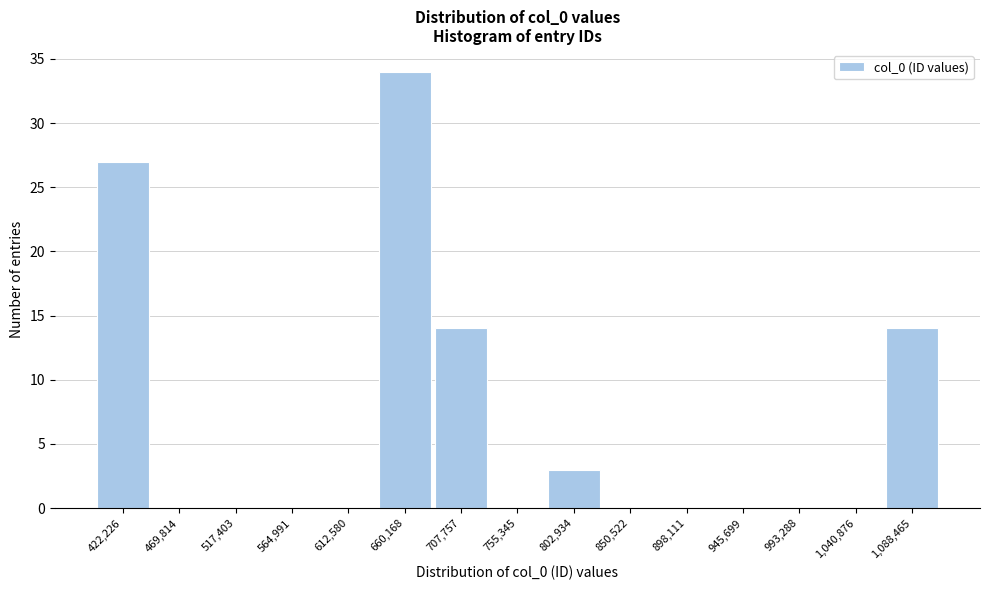

Reading left to right, extract all data points from this chart.

422,226=27	469,814=0	517,403=0	564,991=0	612,580=0	660,168=34	707,757=14	755,345=0	802,934=3	850,522=0	898,111=0	945,699=0	993,288=0	1,040,876=0	1,088,465=14